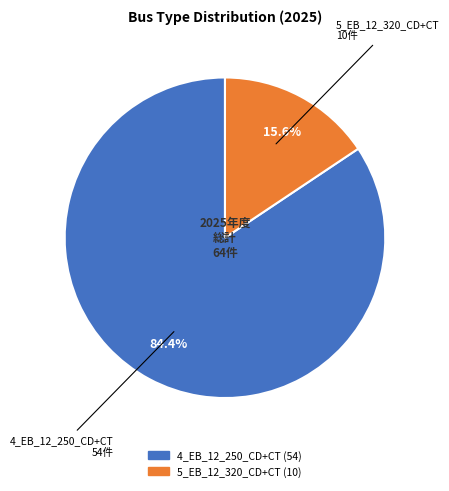

Count the number of slices in the pie.

2